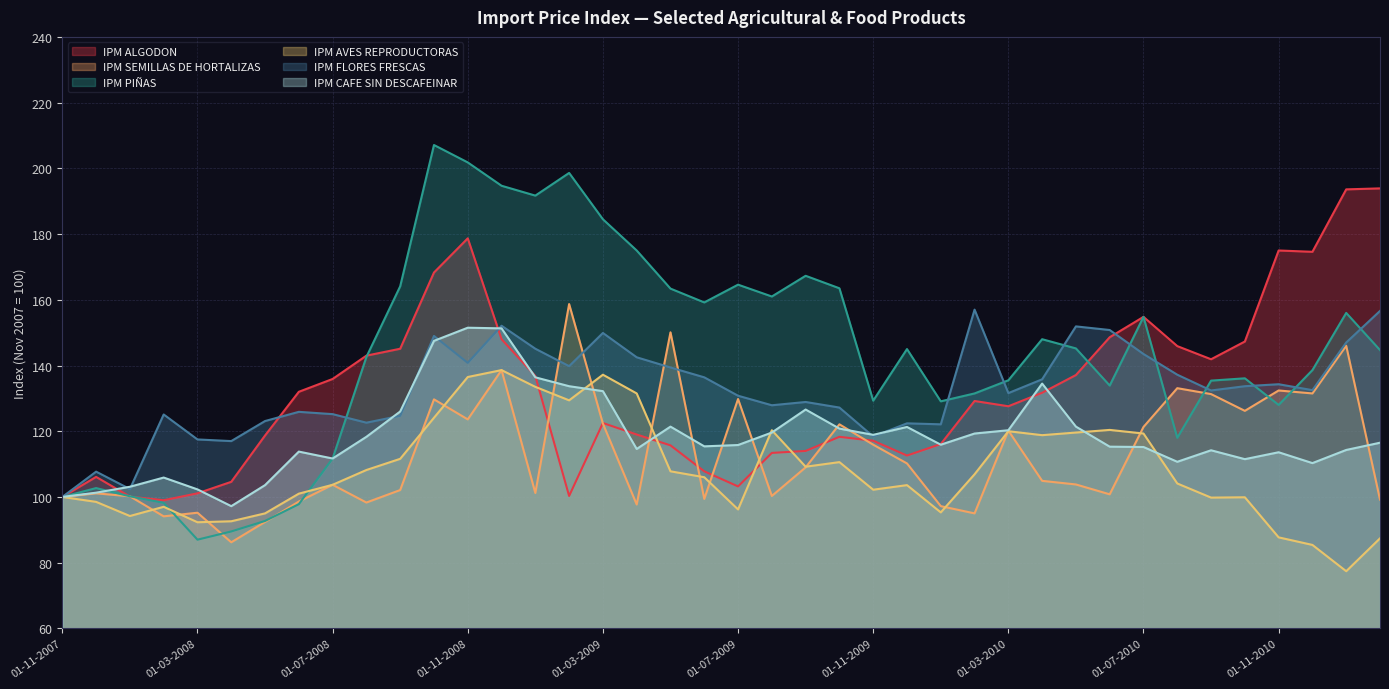

Reading right to left, transcribe all the data shown in this chart.

IPM ALGODON: 193.9	193.6	174.6	175.0	147.3	141.9	145.9	154.8	148.6	137.1	131.7	127.6	129.2	116.1	112.6	117.1	118.3	114.0	113.4	103.2	107.8	115.7	119.0	122.5	100.3	136.8	148.0	178.7	168.3	145.1	143.0	135.9	132.0	118.7	104.6	101.1	99.0	100.1	106.1	100.0
IPM SEMILLAS DE HORTALIZAS: 99.2	146.0	131.5	132.4	126.2	131.3	133.1	121.3	100.8	103.8	104.9	120.2	95.0	97.2	110.2	115.9	122.1	109.0	100.3	129.8	99.4	150.1	97.7	122.3	158.7	101.2	138.6	123.6	129.7	102.1	98.3	103.7	98.6	92.4	86.2	95.2	94.1	100.2	101.1	100.0
IPM PIÑAS: 144.7	156.0	138.6	128.0	136.1	135.4	118.0	154.8	133.9	145.2	148.0	135.5	131.5	129.1	145.0	129.3	163.5	167.3	161.0	164.6	159.2	163.4	175.0	184.5	198.6	191.7	194.7	201.8	207.1	164.1	142.6	111.7	97.8	92.7	89.5	87.0	98.2	100.2	102.7	100.0
IPM AVES REPRODUCTORAS: 87.4	77.4	85.4	87.7	99.9	99.8	104.1	119.3	120.4	119.6	118.8	120.0	106.9	95.3	103.6	102.2	110.6	109.2	120.3	96.2	106.0	107.8	131.5	137.2	129.4	133.5	138.6	136.5	124.1	111.6	108.2	103.7	101.0	95.0	92.6	92.3	97.0	94.2	98.5	100.0
IPM FLORES FRESCAS: 156.6	147.0	132.5	134.3	133.7	132.4	137.2	143.5	150.8	151.9	135.8	131.6	157.0	122.1	122.4	118.4	127.2	128.9	127.9	130.8	136.4	139.4	142.5	149.9	139.8	145.1	152.1	140.8	149.0	124.7	122.6	125.2	125.9	123.1	117.0	117.5	125.1	102.4	107.7	100.0
IPM CAFE SIN DESCAFEINAR: 116.5	114.3	110.3	113.6	111.5	114.2	110.7	115.2	115.3	121.4	134.5	120.3	119.3	115.9	121.3	118.9	120.8	126.6	119.6	115.8	115.4	121.4	114.6	132.2	133.7	136.4	151.3	151.5	147.5	126.0	118.3	111.7	113.8	103.6	97.2	102.3	105.9	103.1	101.3	100.0